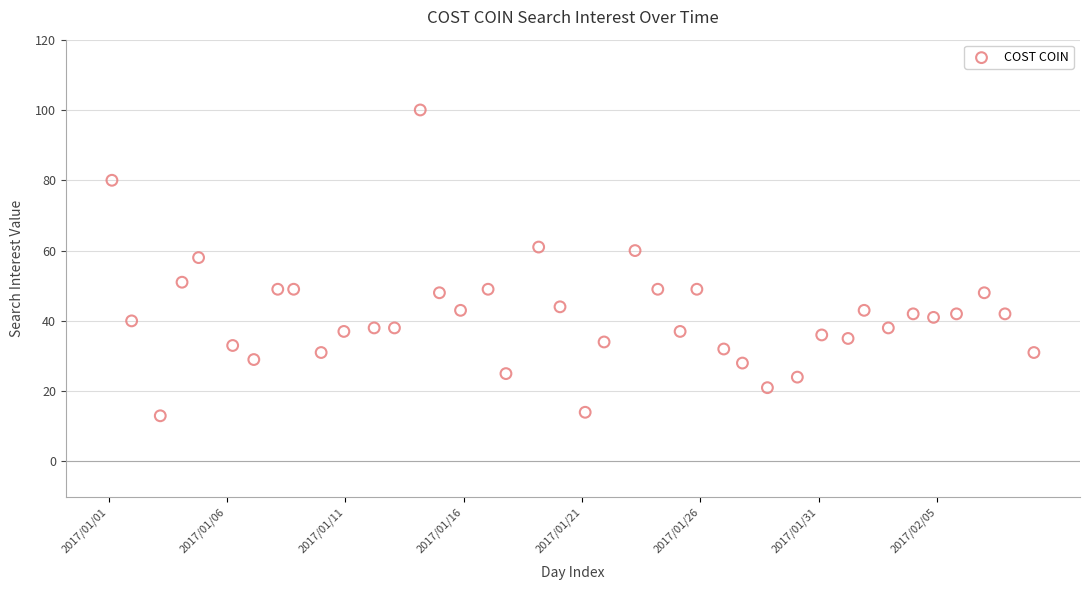

What Y value in the scatter plot is closest to 56?

58